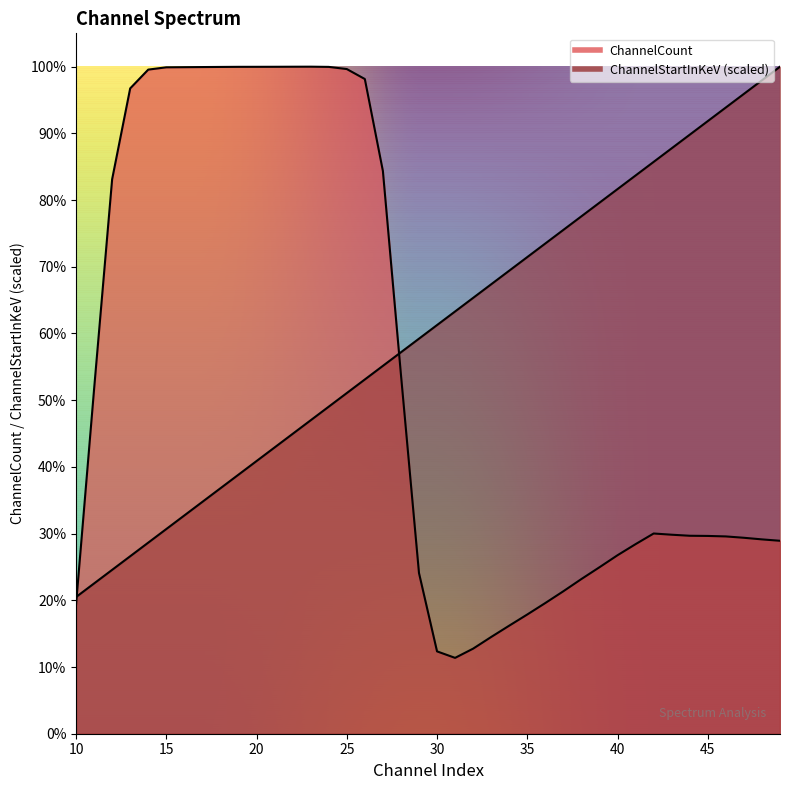

Rank the series at 13 from highest to lowest value.

ChannelCount, ChannelStartInKeV